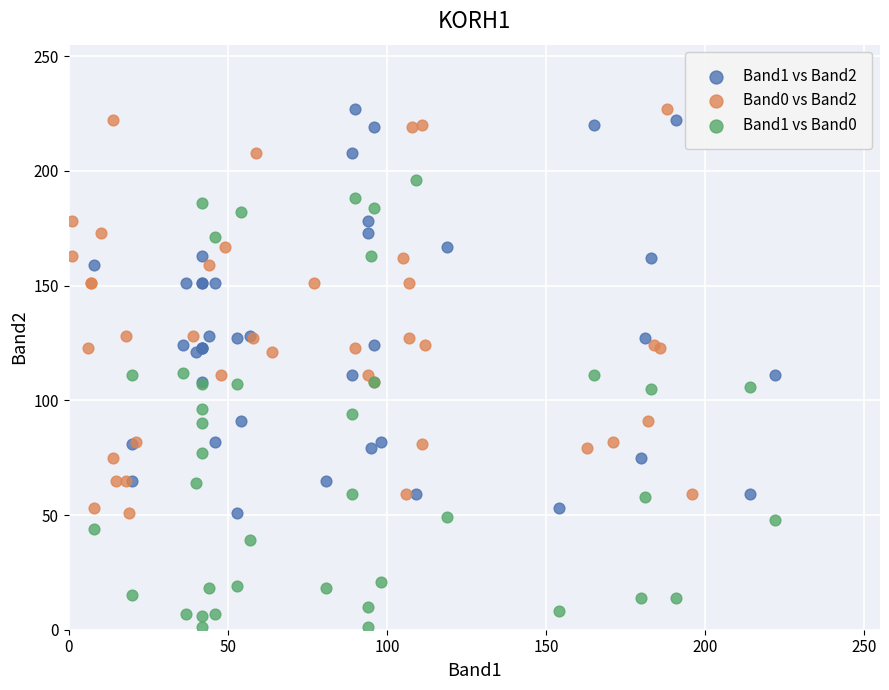

Which series has the widest spread of Y values?

Band1 vs Band0